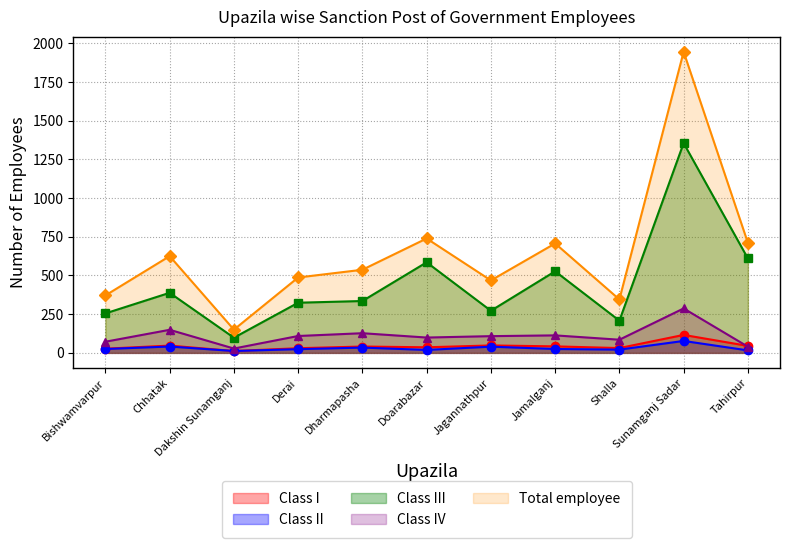

True or false: Class I and Class III cross at least once.

False